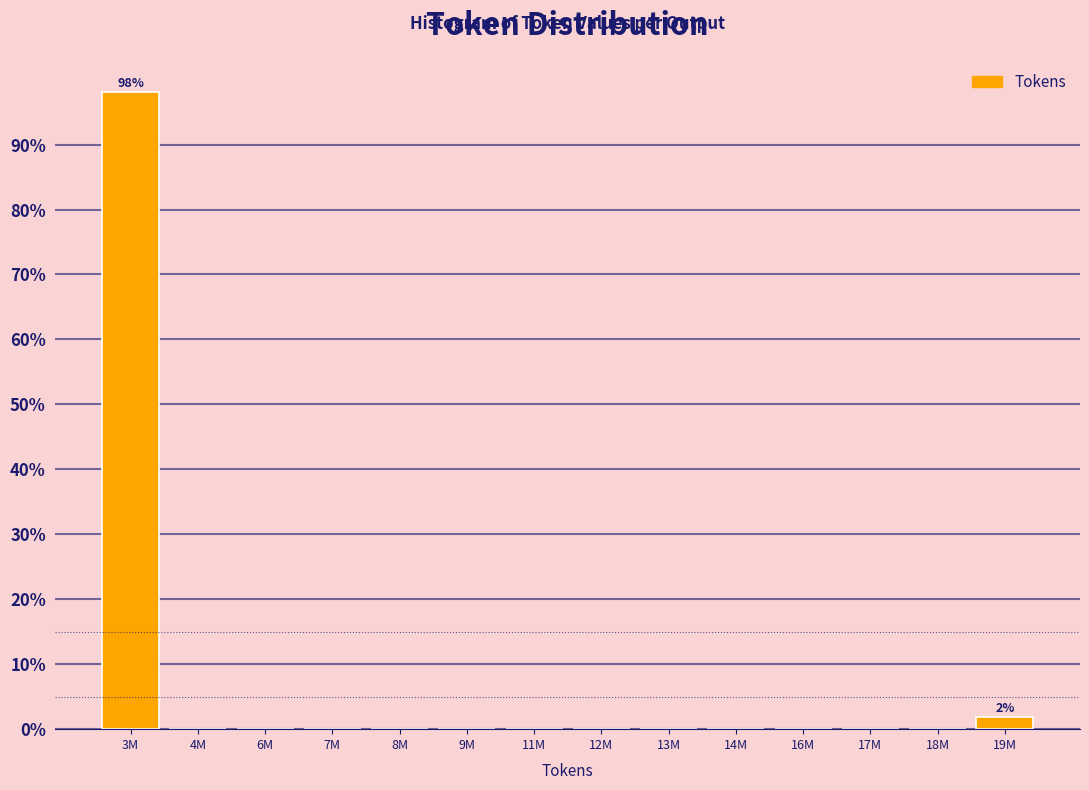

Reading left to right, transcribe all the data shown in this chart.

3M=98.1	4M=0.0	6M=0.0	7M=0.0	8M=0.0	9M=0.0	11M=0.0	12M=0.0	13M=0.0	14M=0.0	16M=0.0	17M=0.0	18M=0.0	19M=1.9